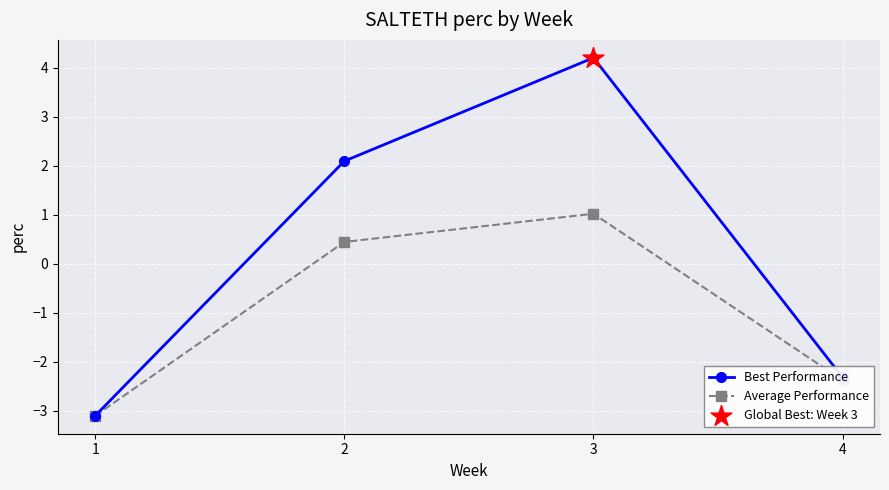

Is the value of Average Performance at 1 greater than the value of Best Performance at 3?

No